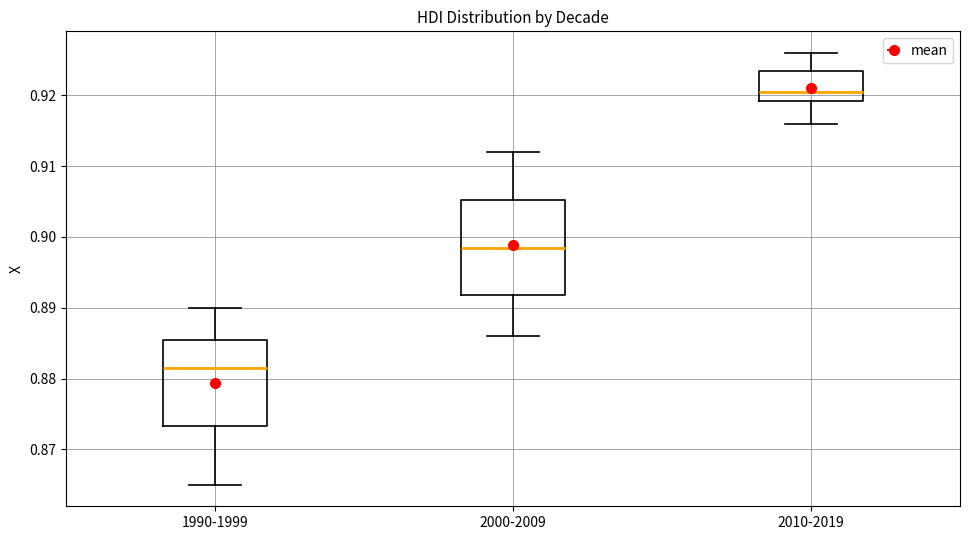

Which box's median line is the highest?

2010-2019